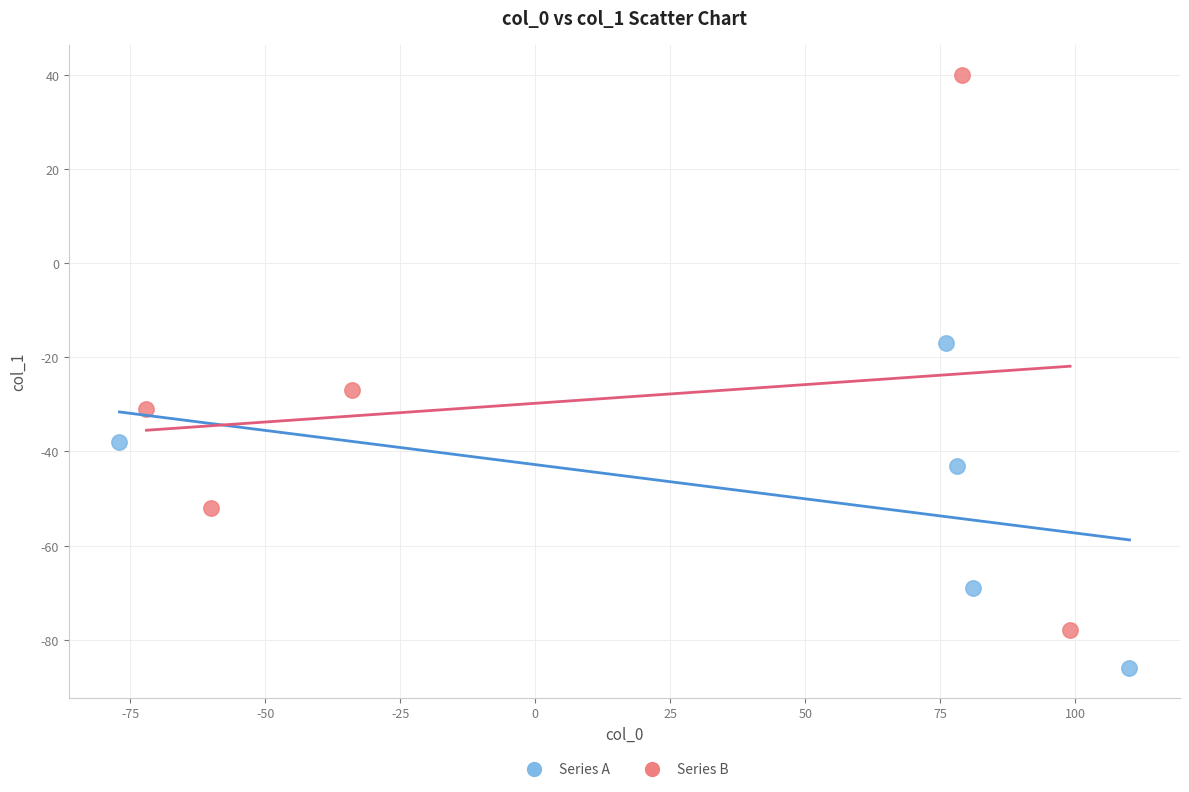

Which series contains the highest Y value?

Series B